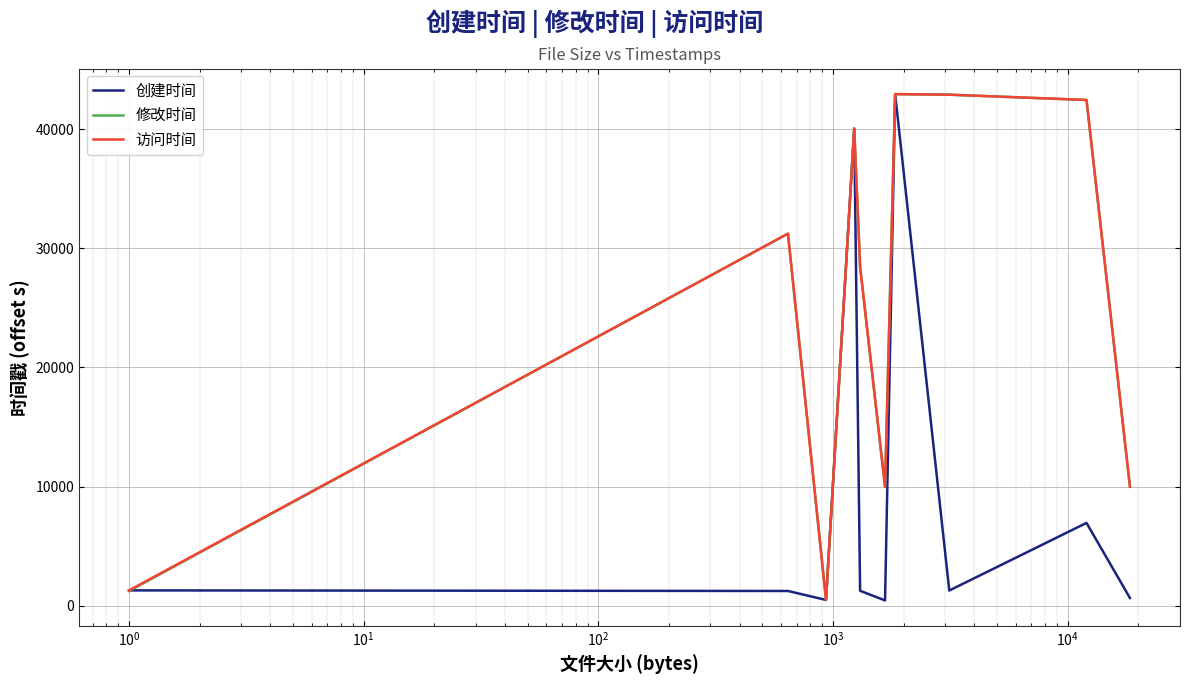

What is the maximum value shown in the chart?

42930.8